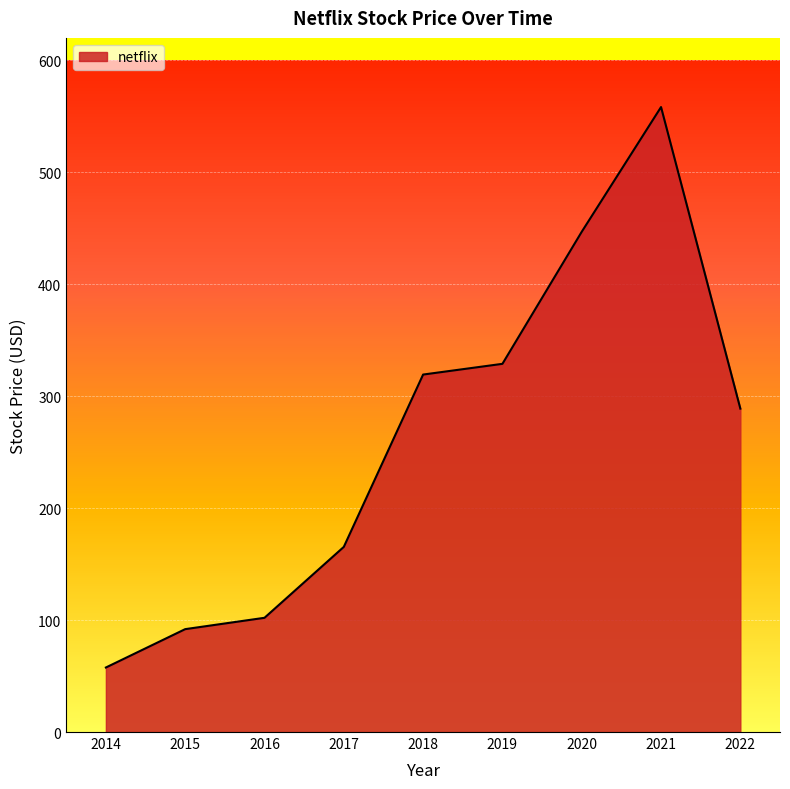

At which category does the chart reach its peak across all series?

2021